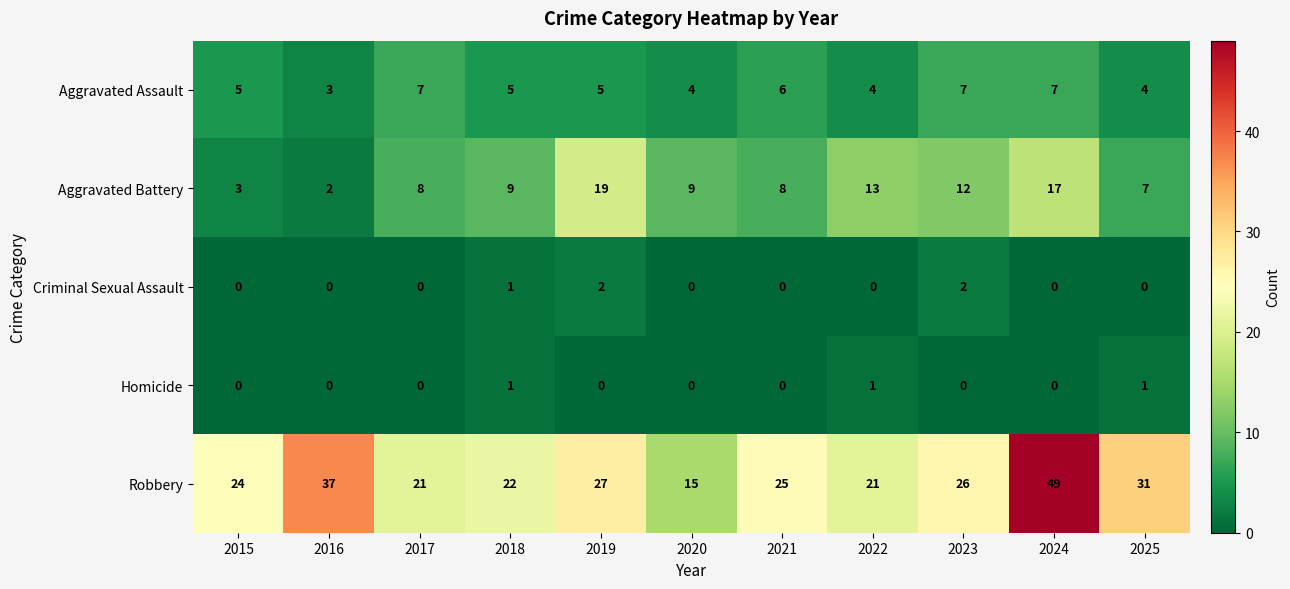

At which category is the sum across all series the highest?

2024